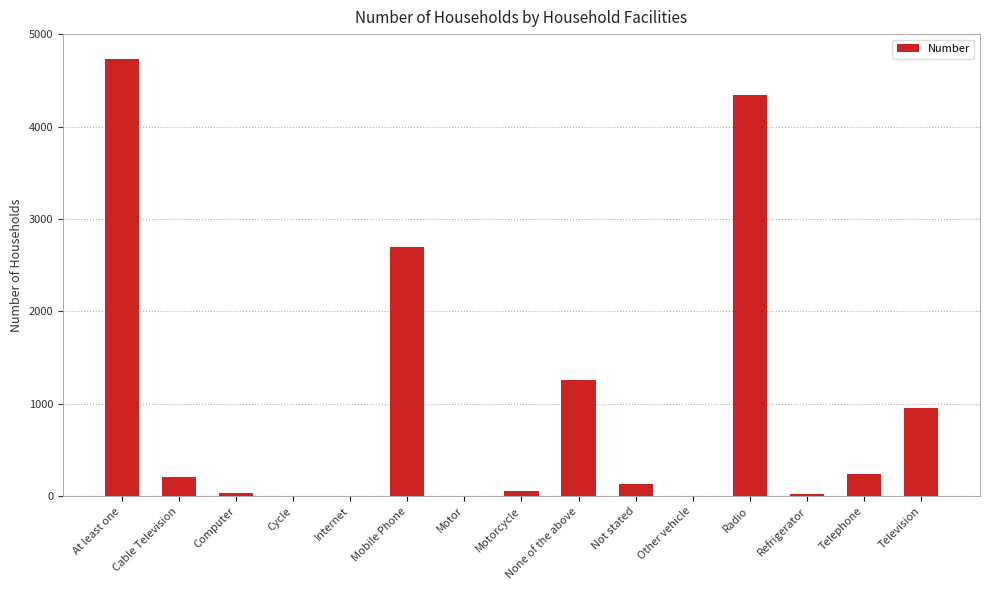

Are the bars horizontal?

No